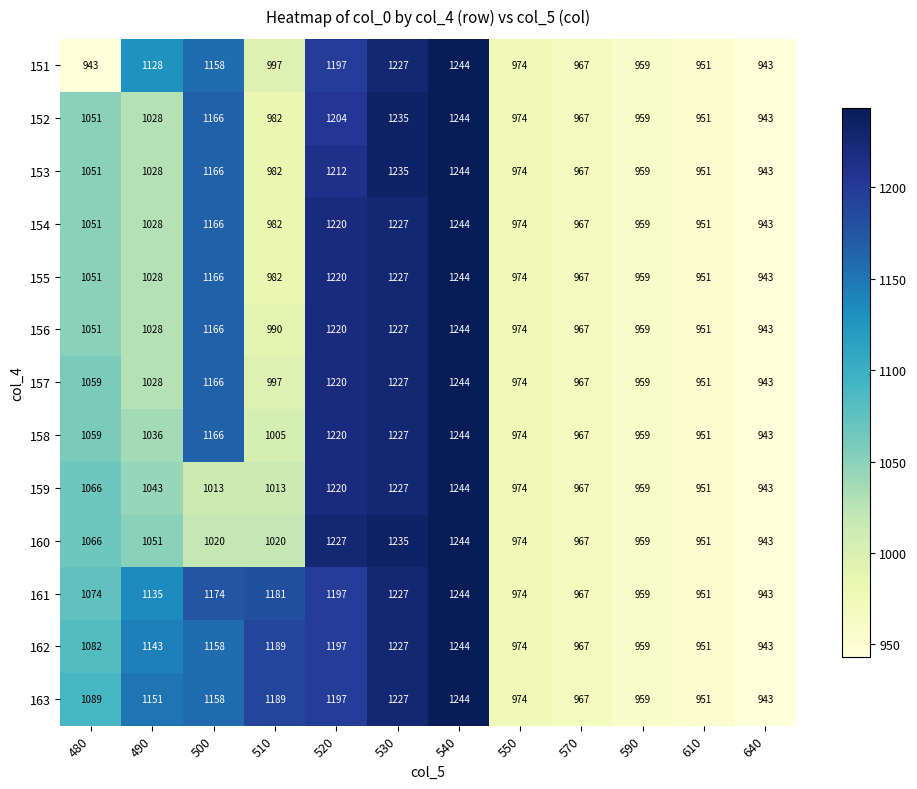

At which category does the chart reach its peak across all series?

540